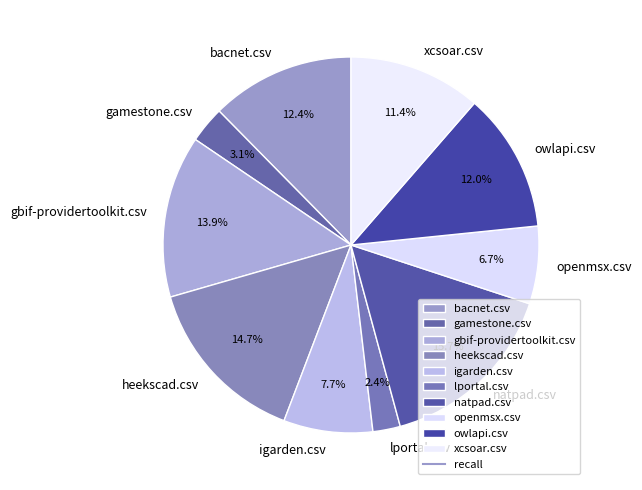

Which slice is the smallest?

lportal.csv